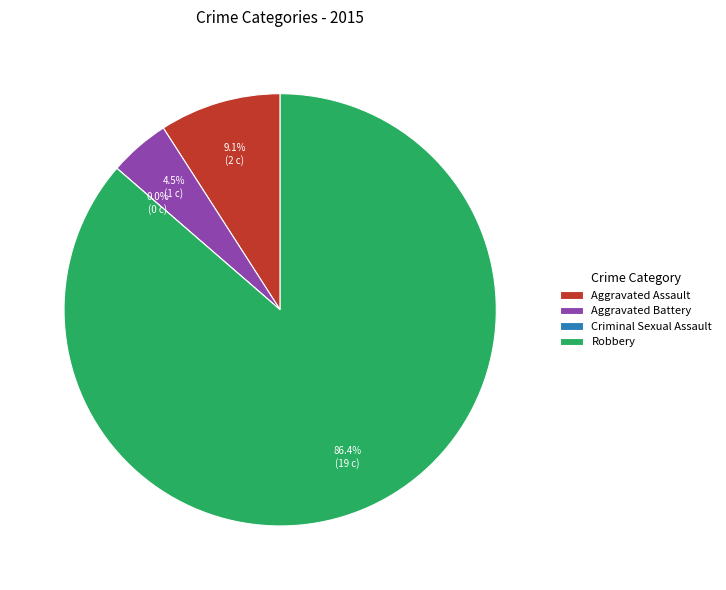

Which category has the biggest portion of the pie?

Robbery